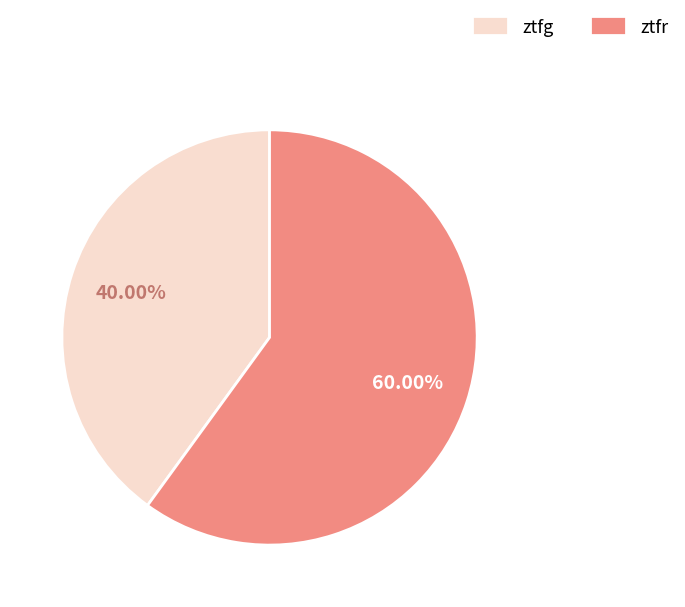

Is it true that ztfg is 48% of the pie?

False